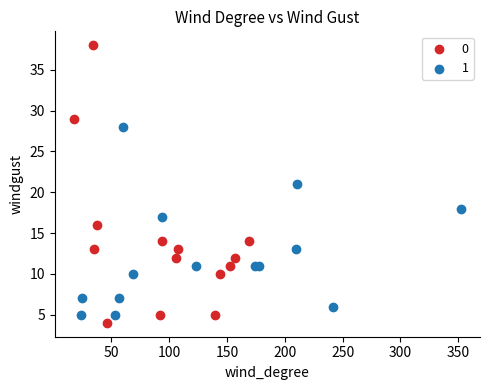

What are all the series names shown in the legend?

0, 1